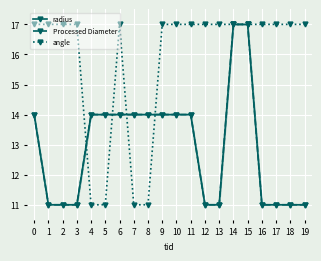

Which series has the largest total across all categories?

angle